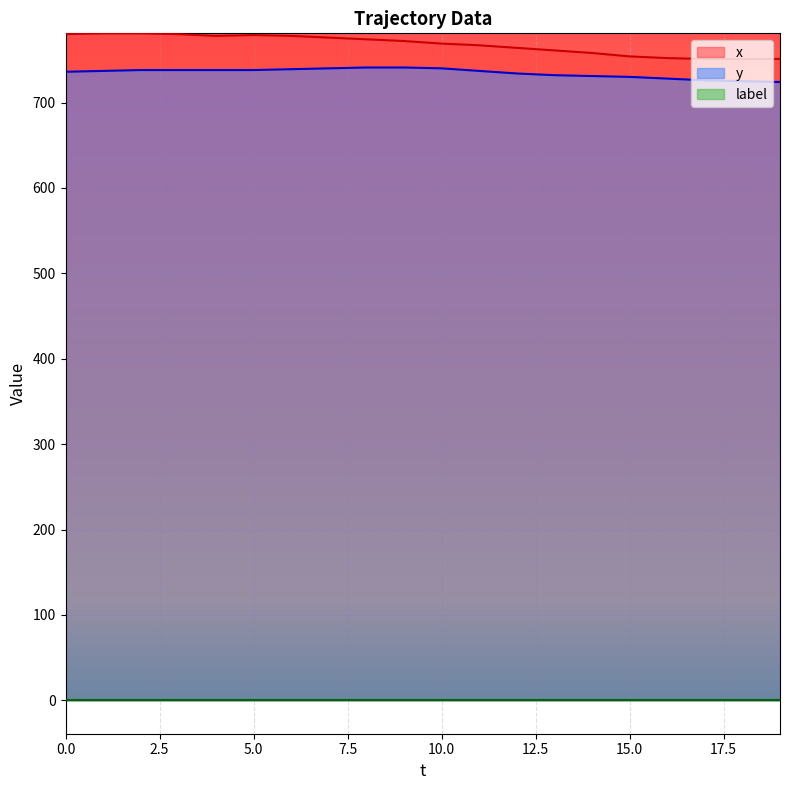

Which series has the largest total across all categories?

x